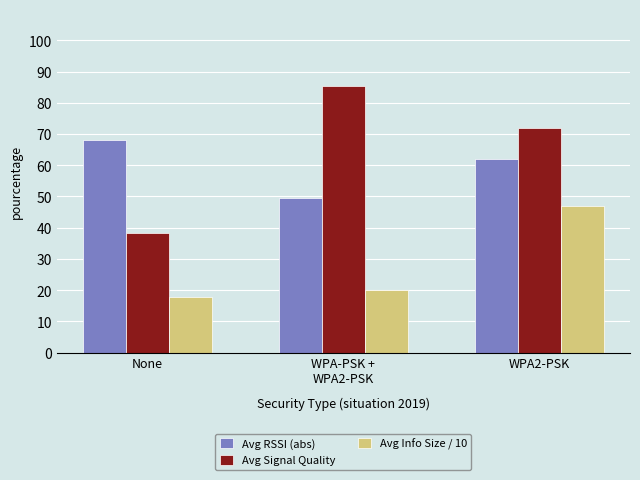

How many data points in Avg Info Size / 10 are less than 20?

1